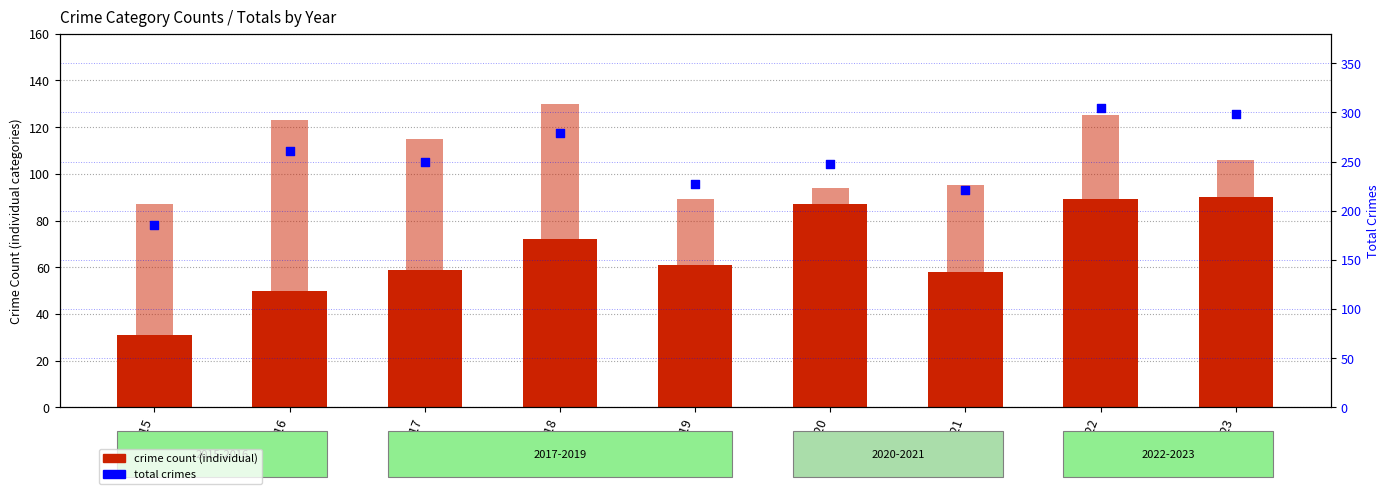

Which series contains the highest Y value?

Total